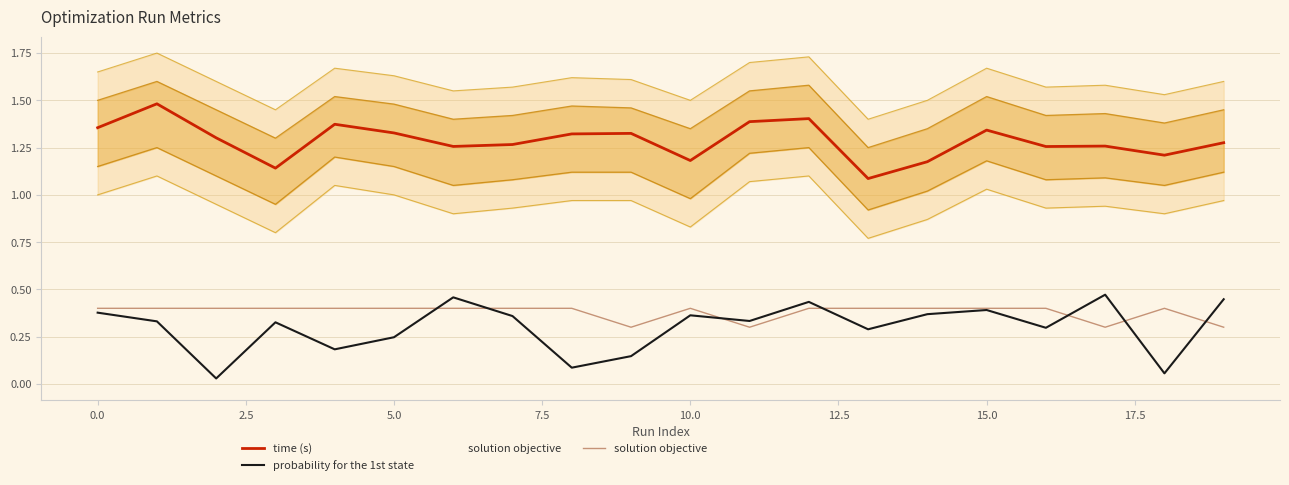

What is the value of the probability for the 1st state point at the 11th from the left?

0.4